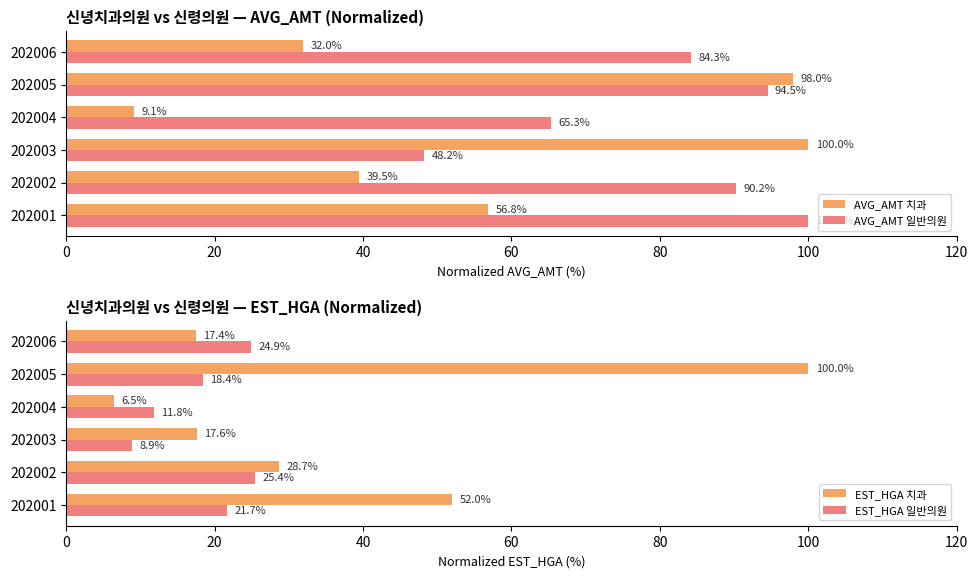

The value of EST_HGA 일반의원 at 202006 is 24.9. True or false?

True